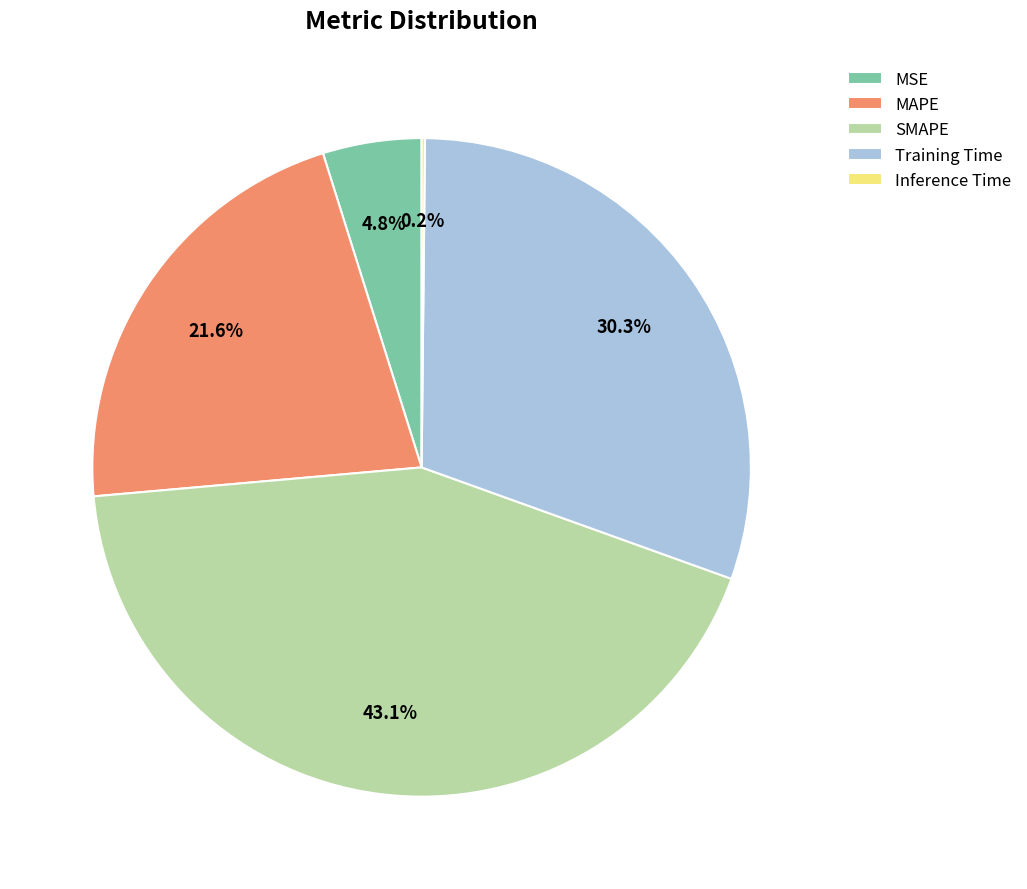

What percentage is the MSE slice, to the nearest percent?

5%